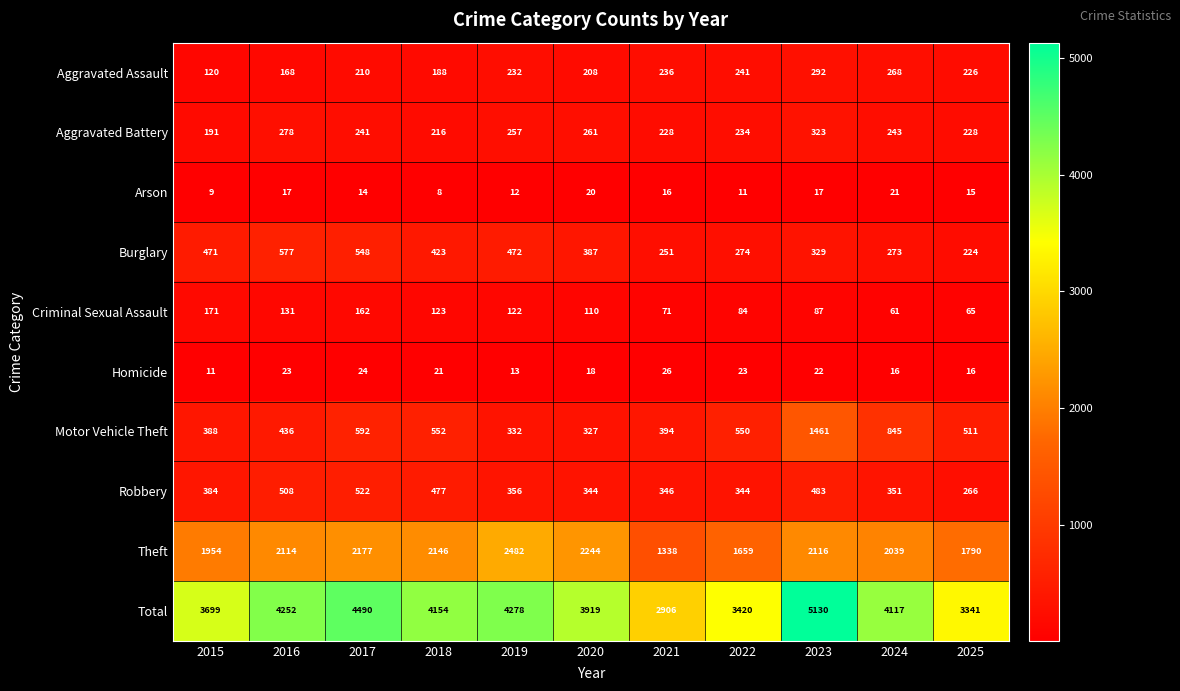

Between 2018 and 2020, which series saw the biggest shift?

Total